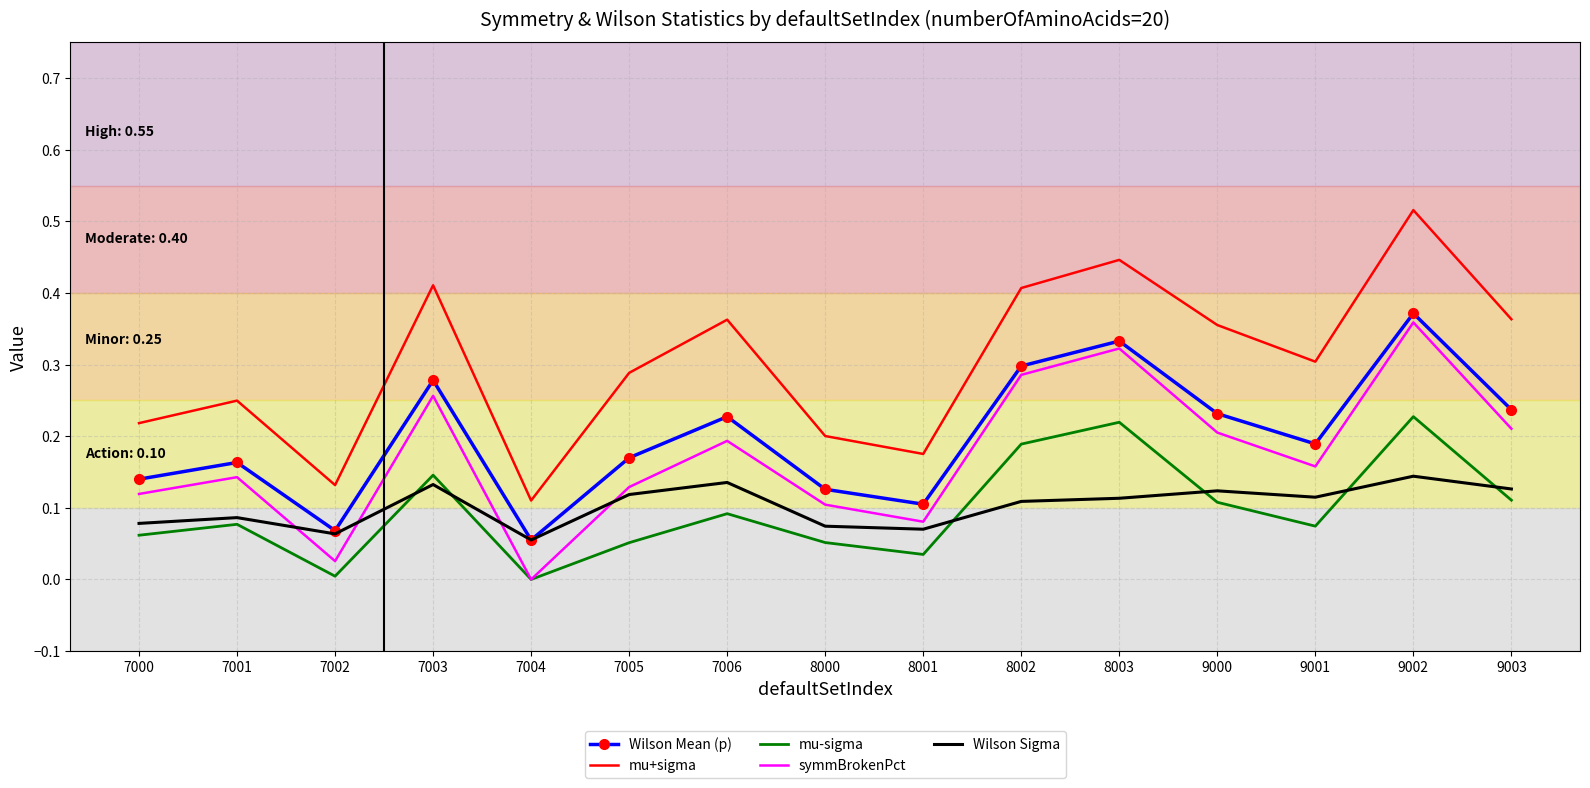

Where is the first local maximum for Wilson Mean (p)?

7001